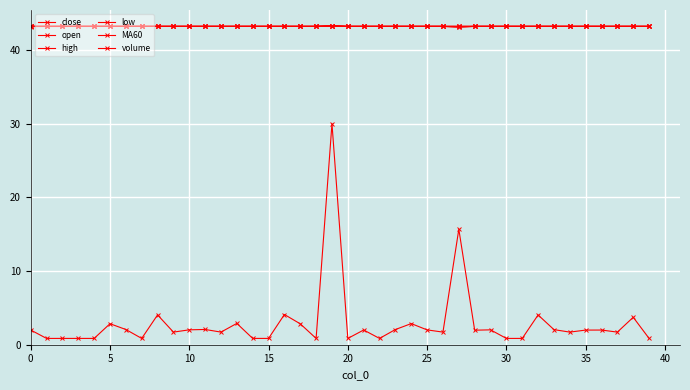

What is the value of the high point at the 23rd from the left?

43.2